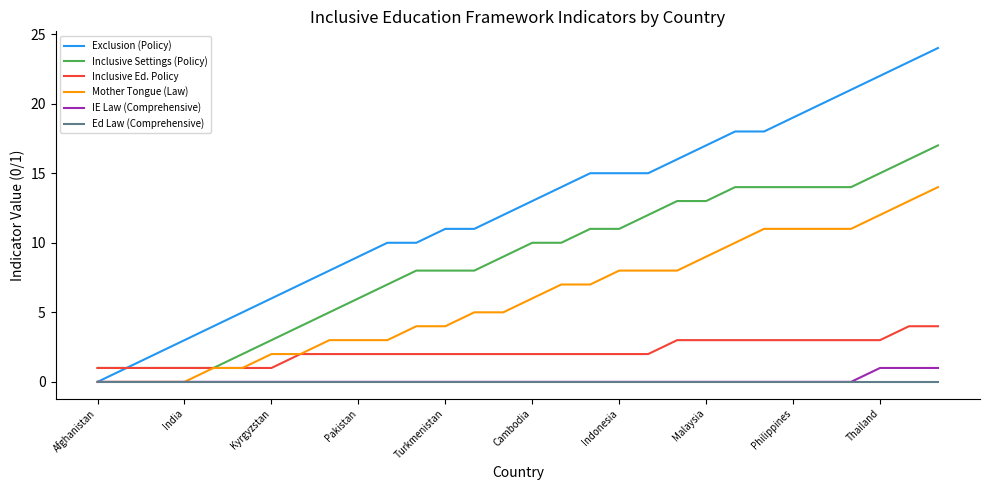

What is the average value of the Inclusive Ed. Policy series?

2